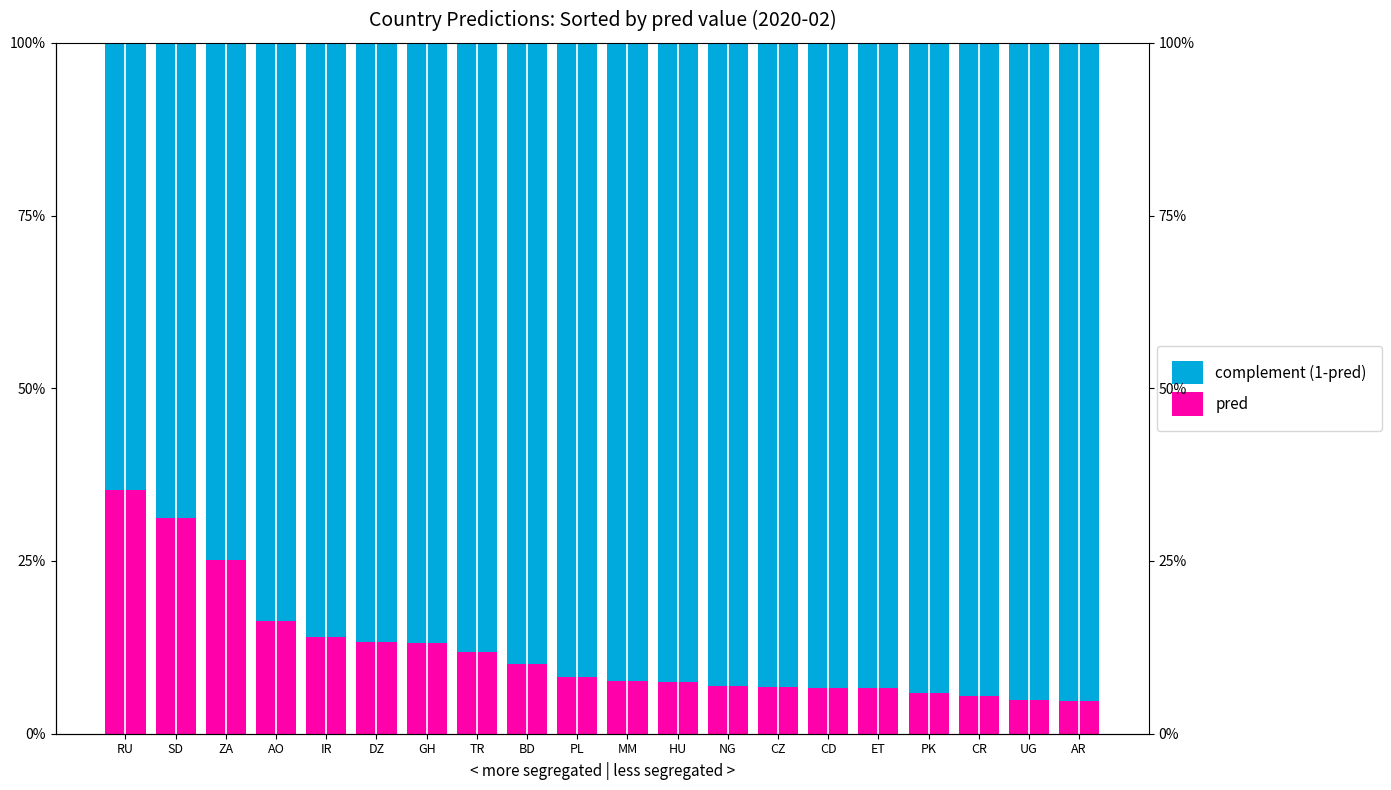

Rank the series by their maximum value, from lowest to highest.

pred, complement (1-pred)